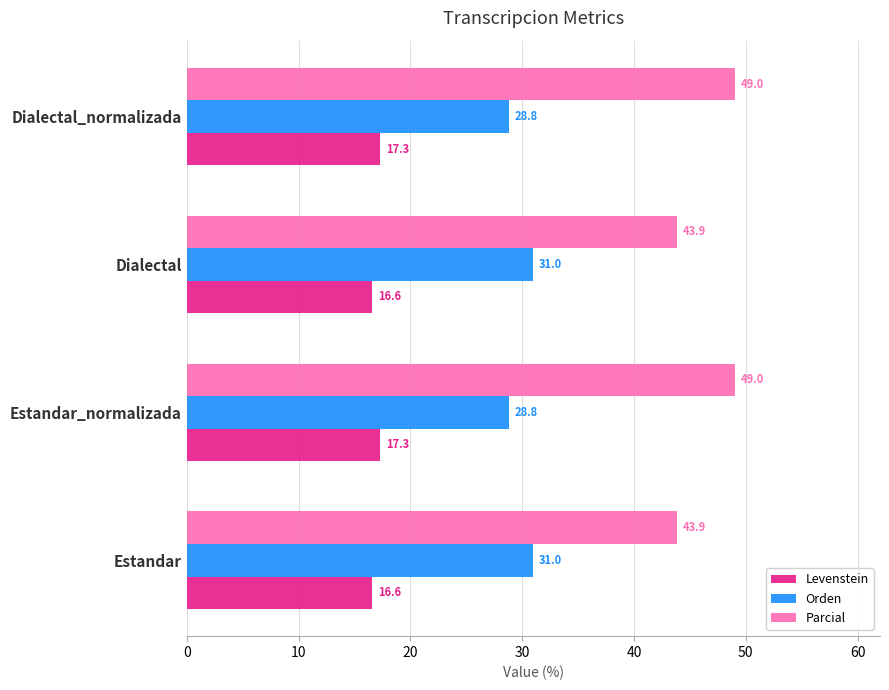

Which series has the largest range (max minus min)?

Parcial